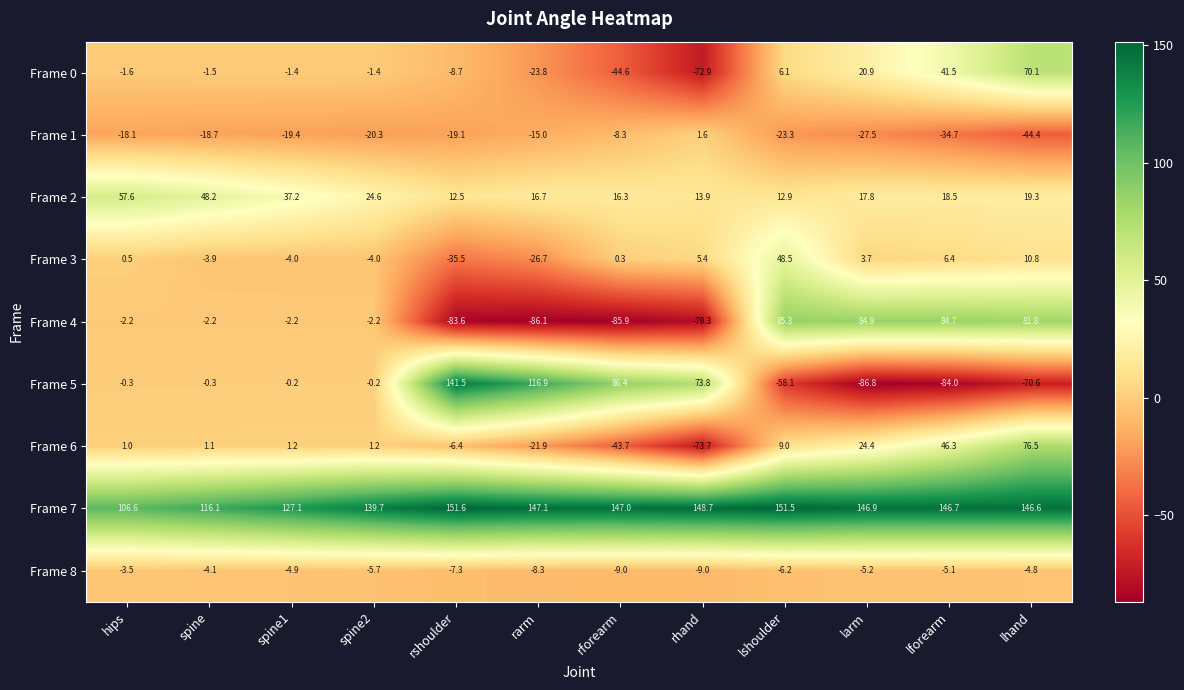

List the labels in order of Frame 1 value, largest first.

rhand, rforearm, rarm, hips, spine, rshoulder, spine1, spine2, lshoulder, larm, lforearm, lhand